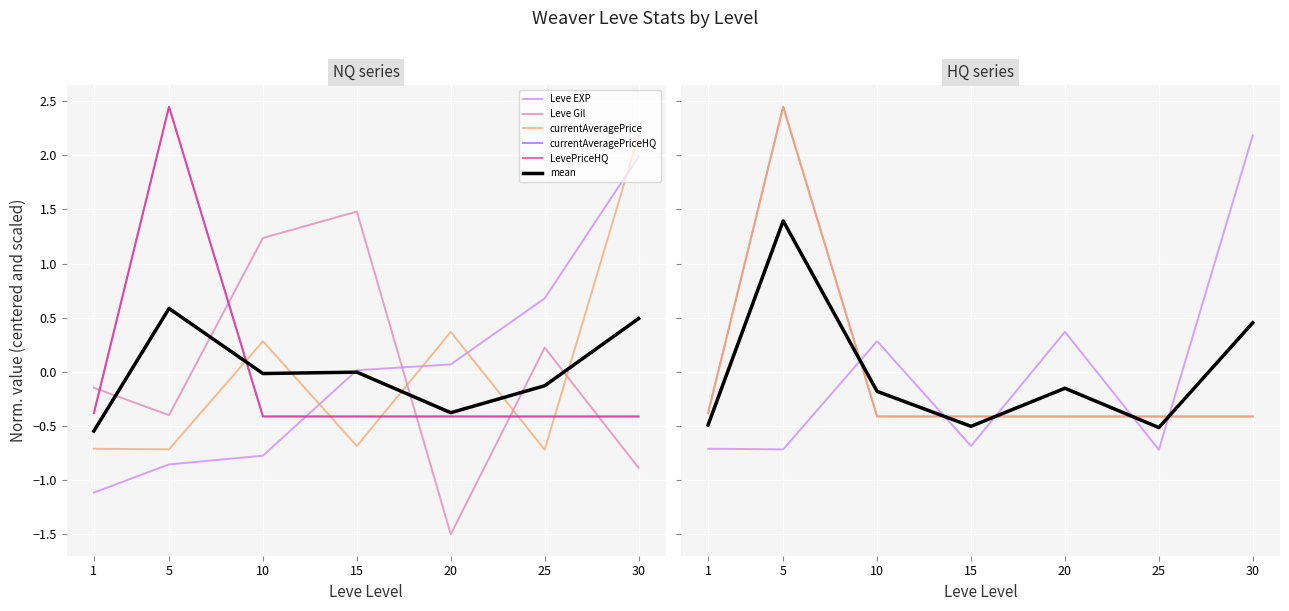

Where is the first local maximum for mean?

5